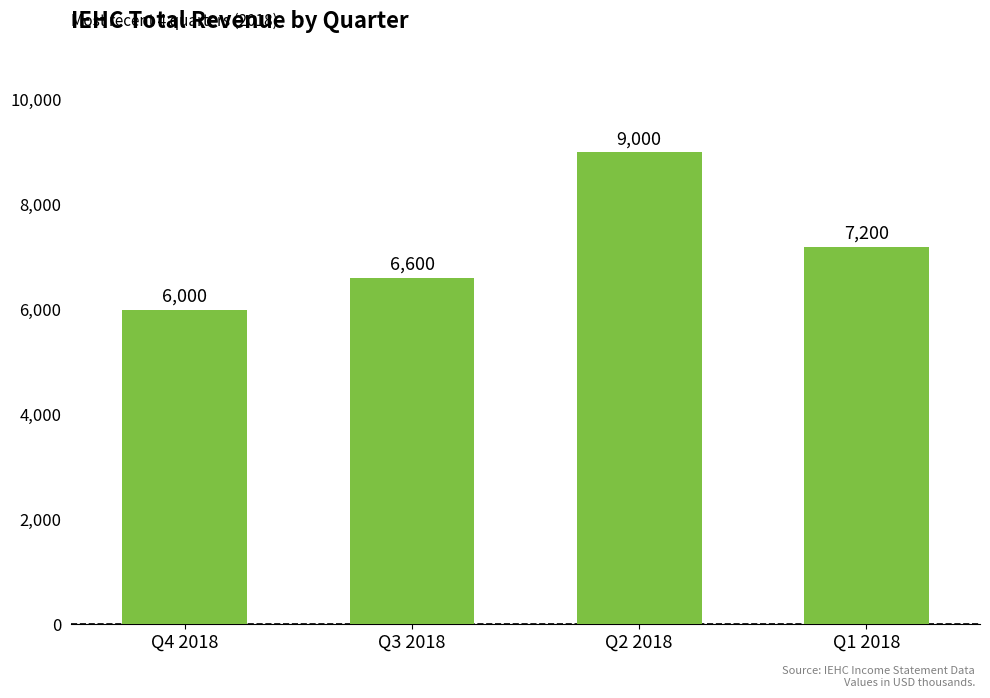

How many values are between 6600 and 9000?

3